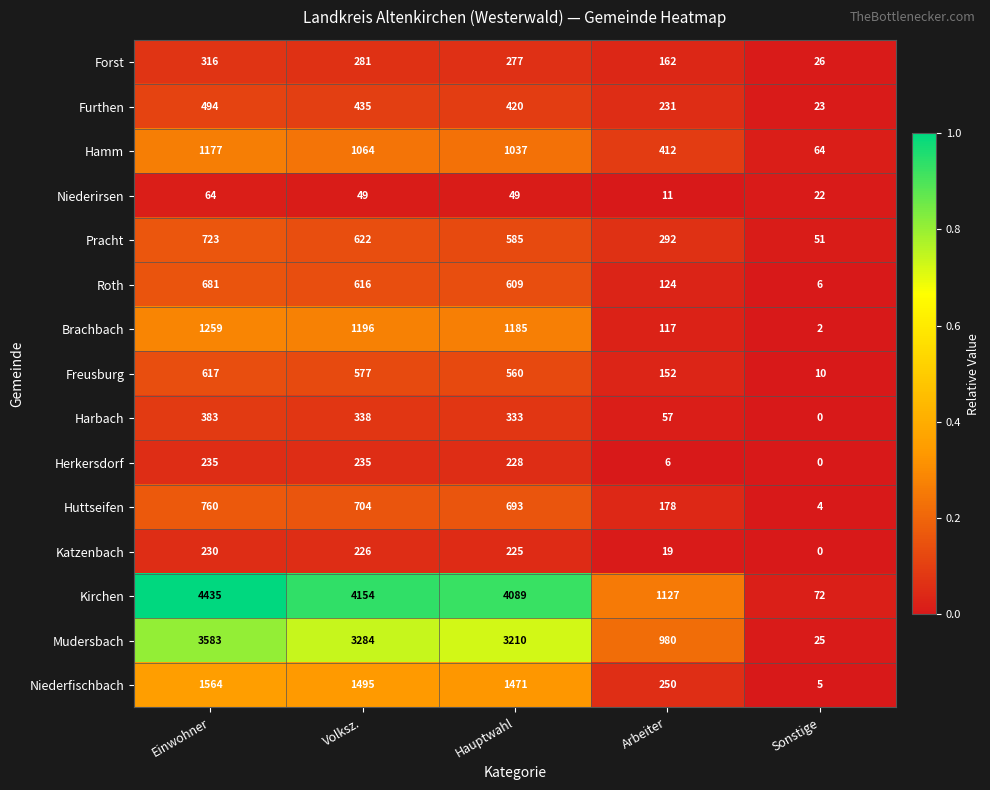

The value of Furthen at Hauptwahl is 577. True or false?

False